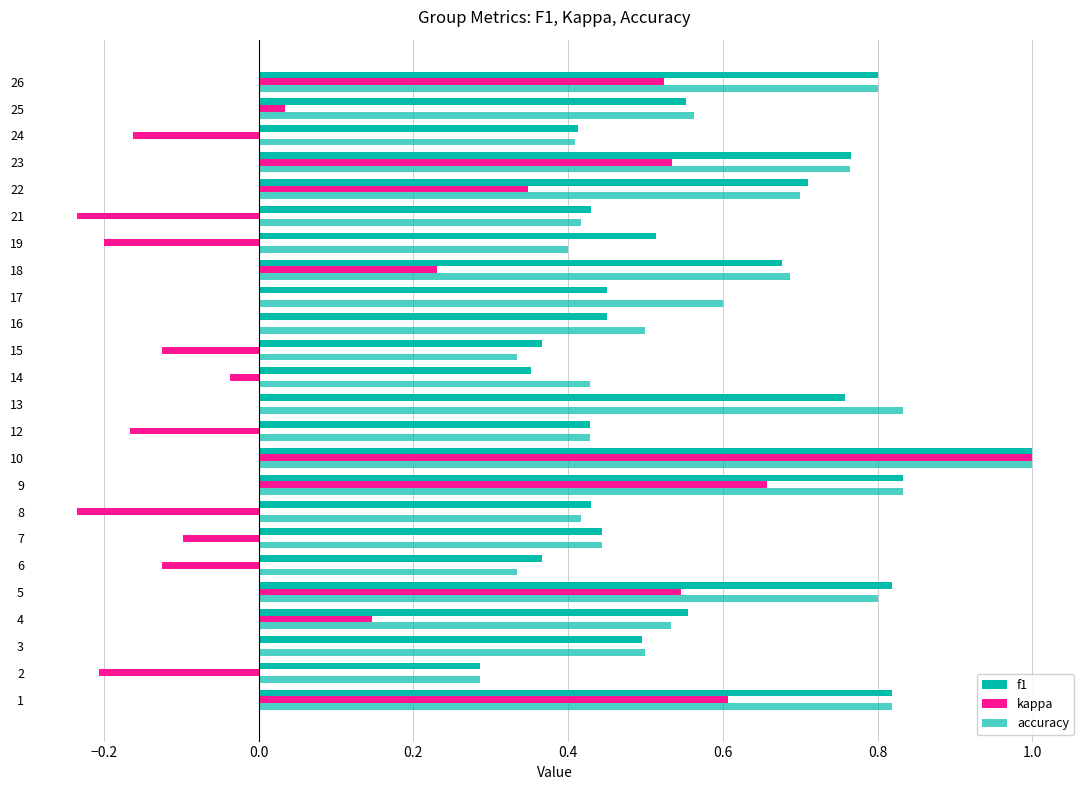

How many categories are shown in the chart?

24